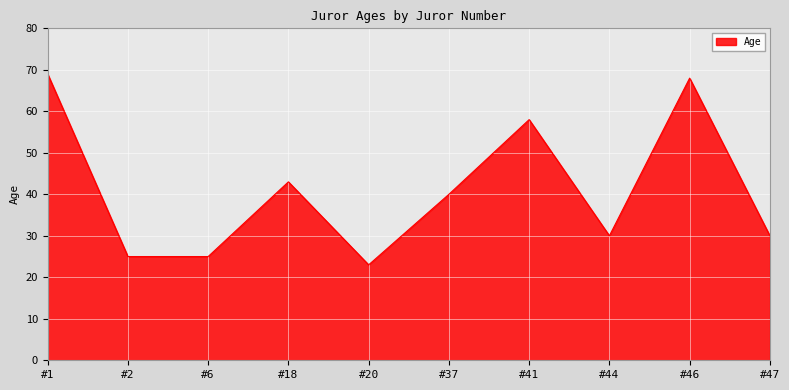

Approximately how many times larger is the value at #41 compared to #18?

1.3